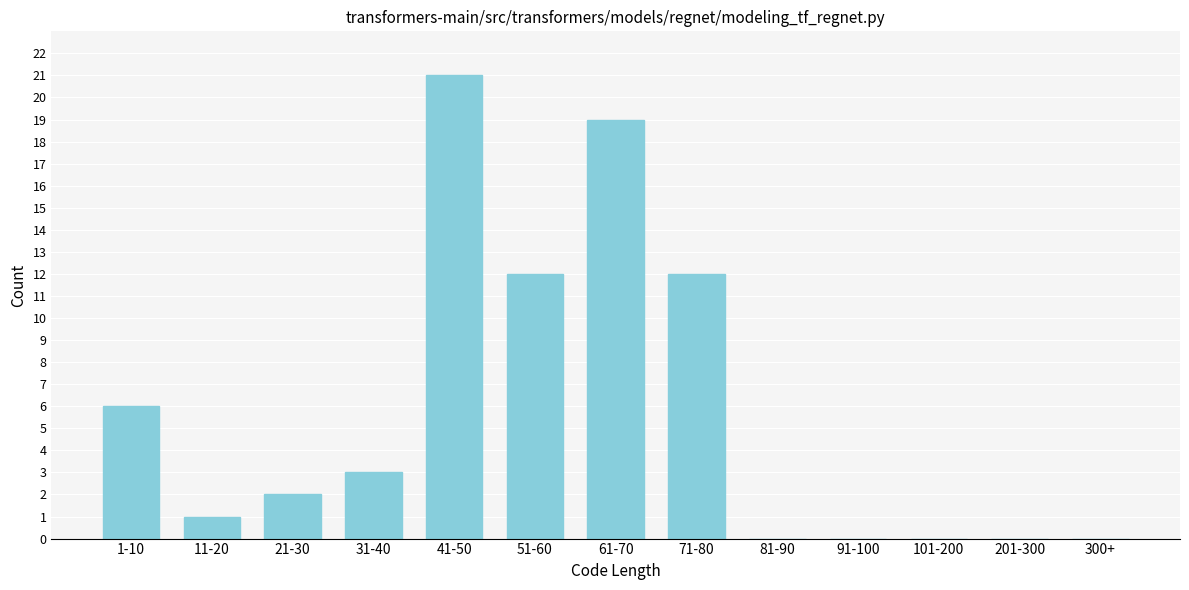

Reading left to right, extract all data points from this chart.

1-10=6	11-20=1	21-30=2	31-40=3	41-50=21	51-60=12	61-70=19	71-80=12	81-90=0	91-100=0	101-200=0	201-300=0	300+=0